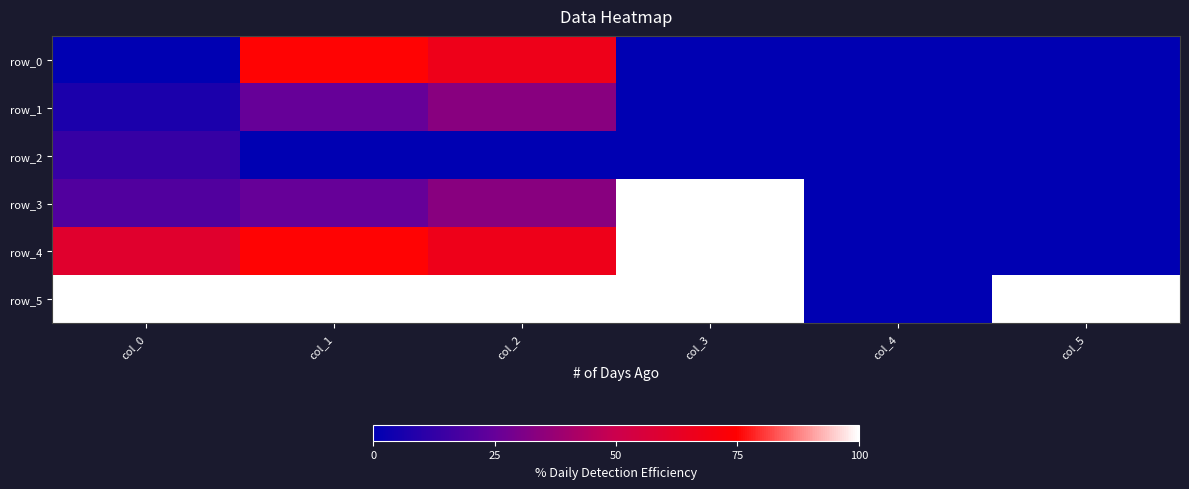

What is the difference between the row_1 values at col_3 and col_1?

0.2